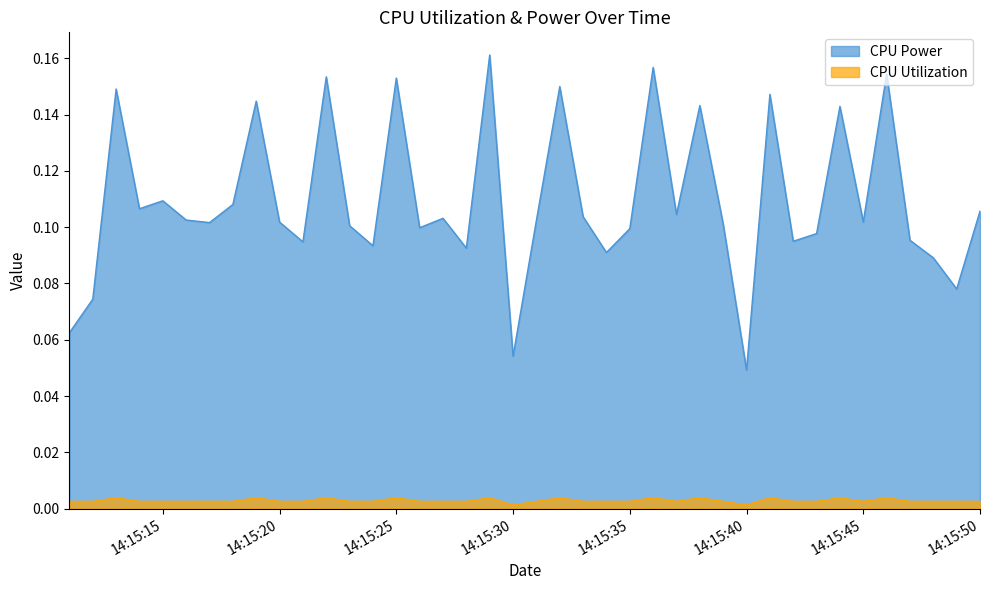

Which has a higher value, 2025-03-23 14:15:29 or 2025-03-23 14:15:21?

2025-03-23 14:15:29